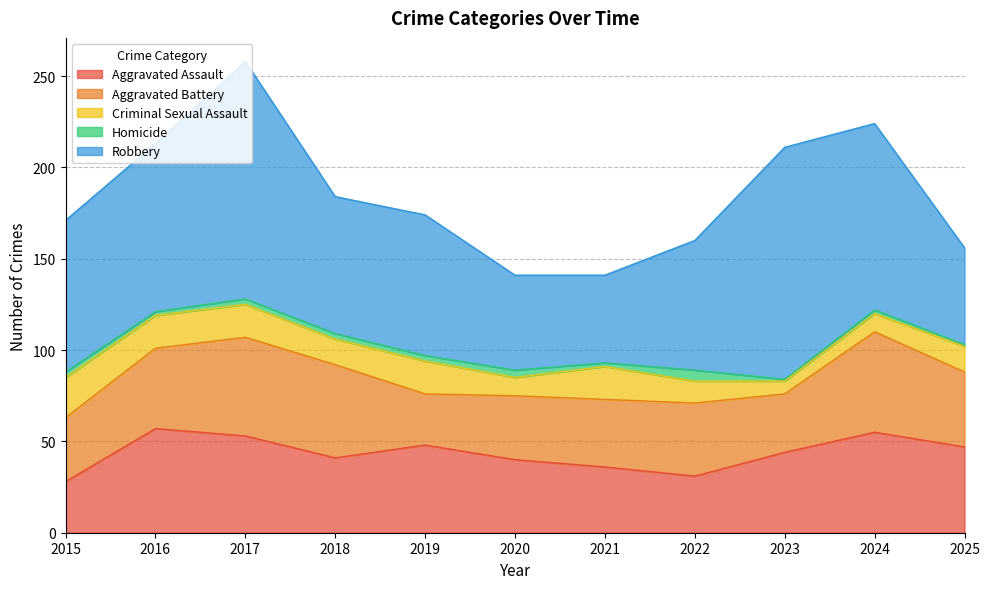

Is it true that Aggravated Assault equals 55 at 2024?

True